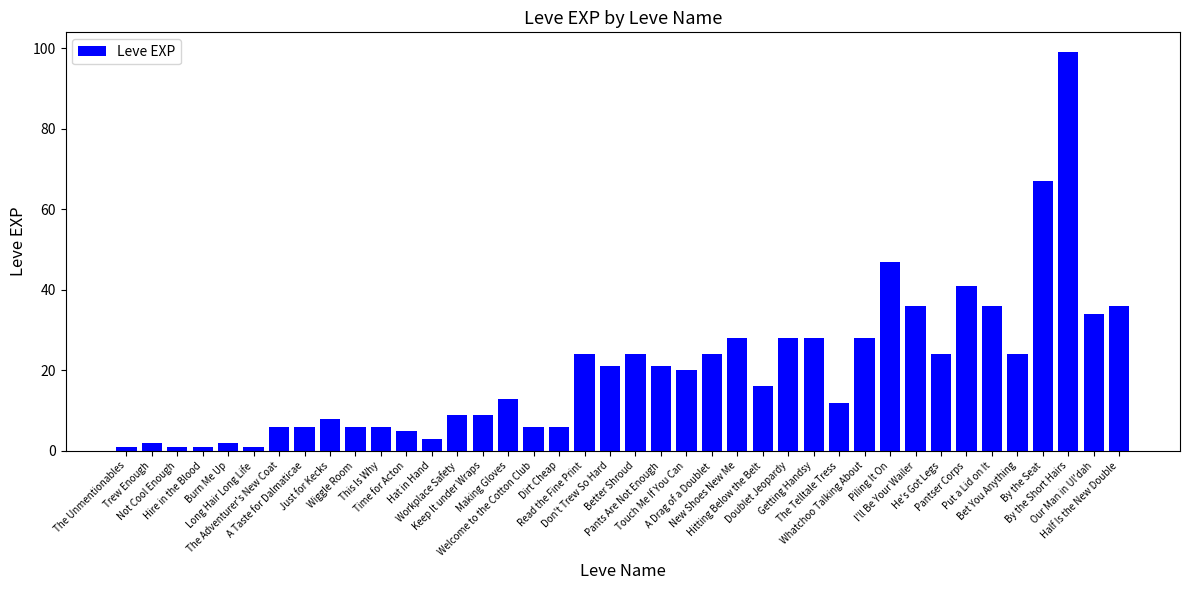

Where is the data nearest to the value 50?

Piling It On